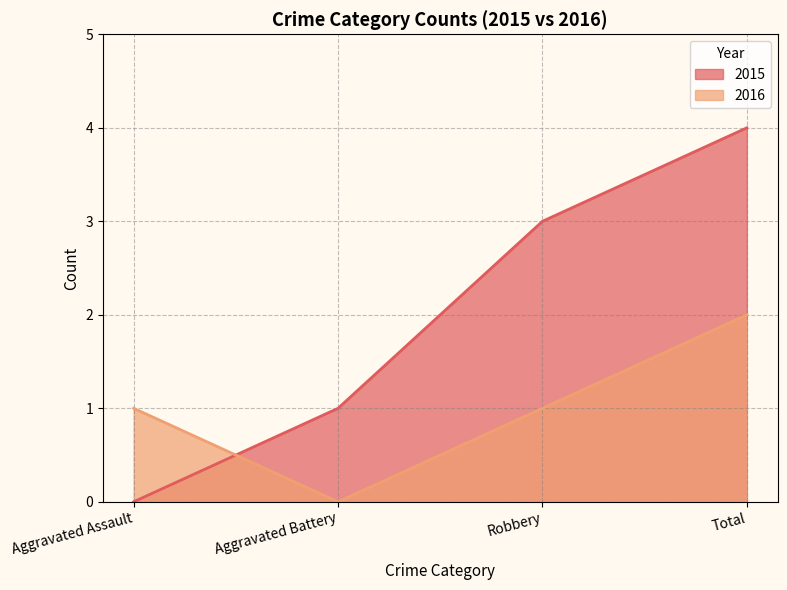

How many 2015 values are between 1 and 4?

3